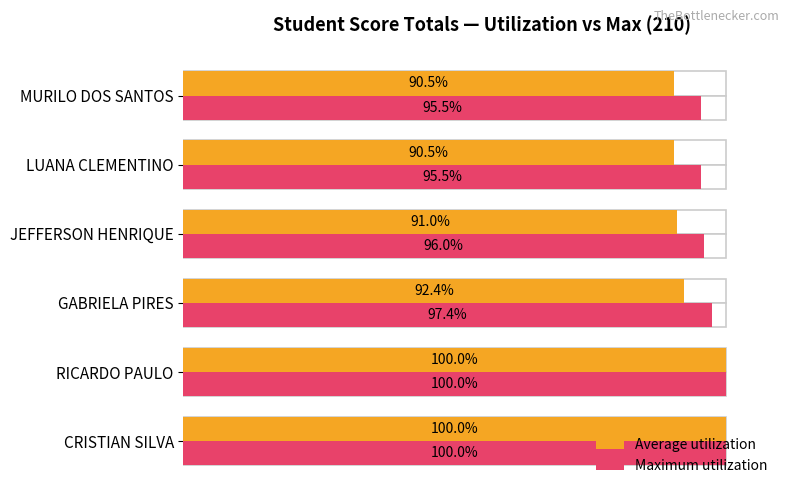

How many groups of bars are there?

6